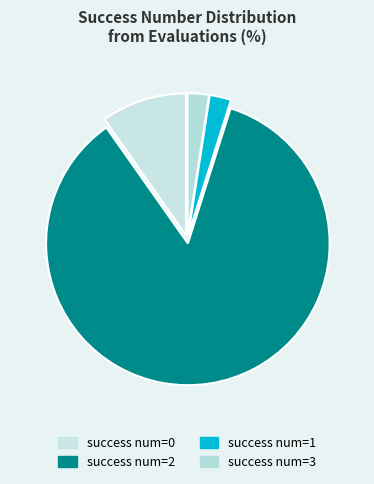

Approximately how many times larger is the value at success num=1 compared to success num=0?

0.2